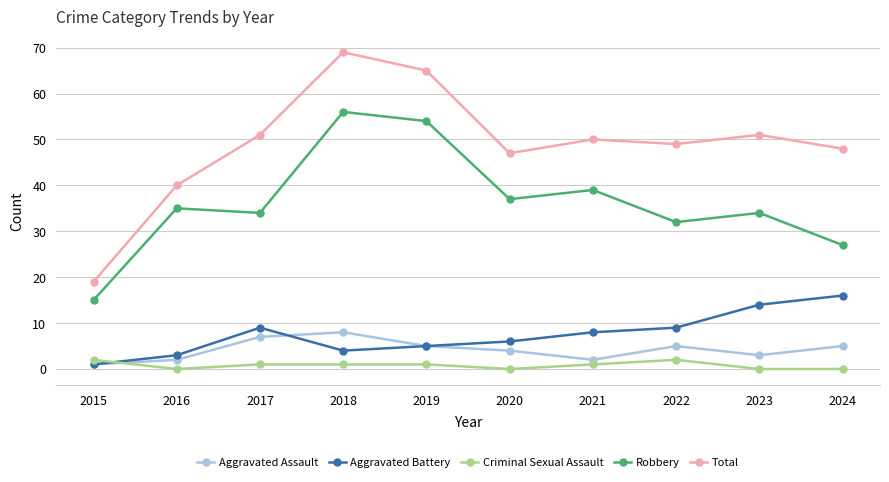

Which series has the largest range (max minus min)?

Total